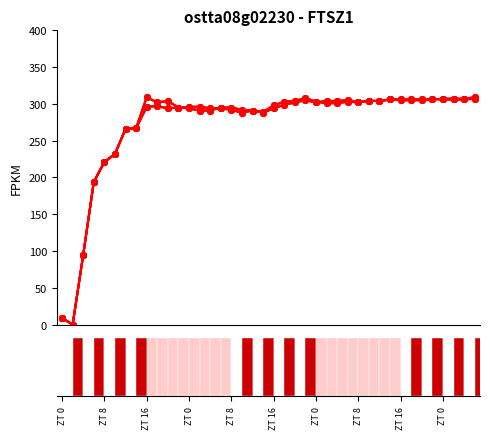

Is the value of s0.4-1 at ZT 8 greater than the value of s0.1-2 at 10?

No